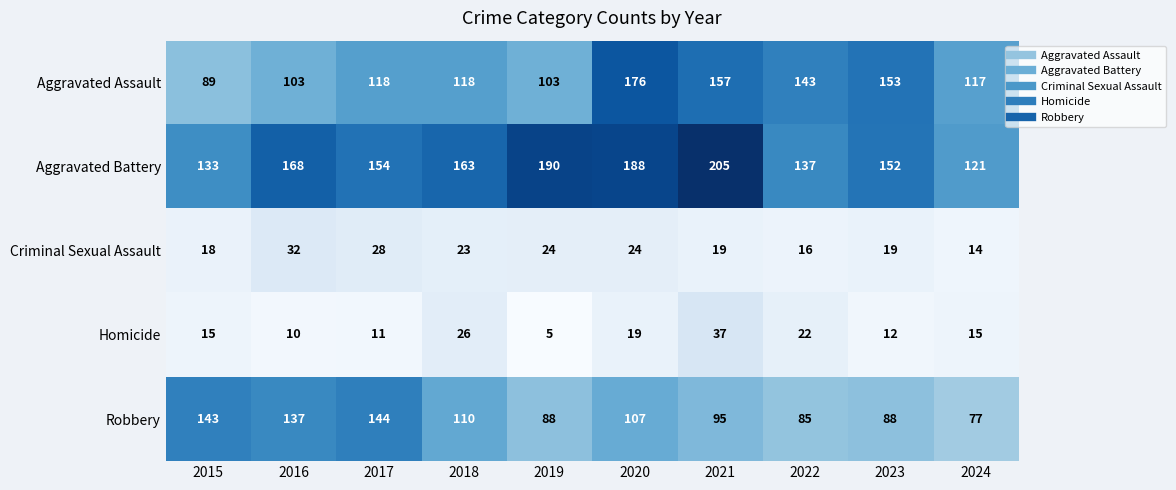

What is the lowest value of the Robbery series?

77